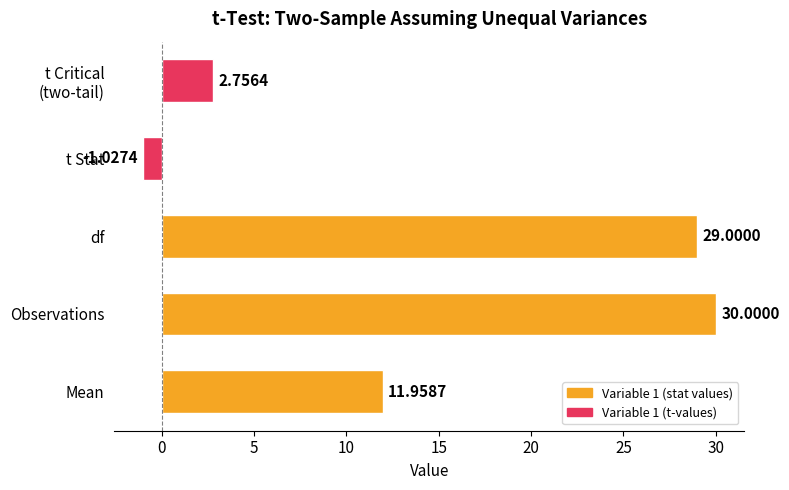

How many positive values are there?

4